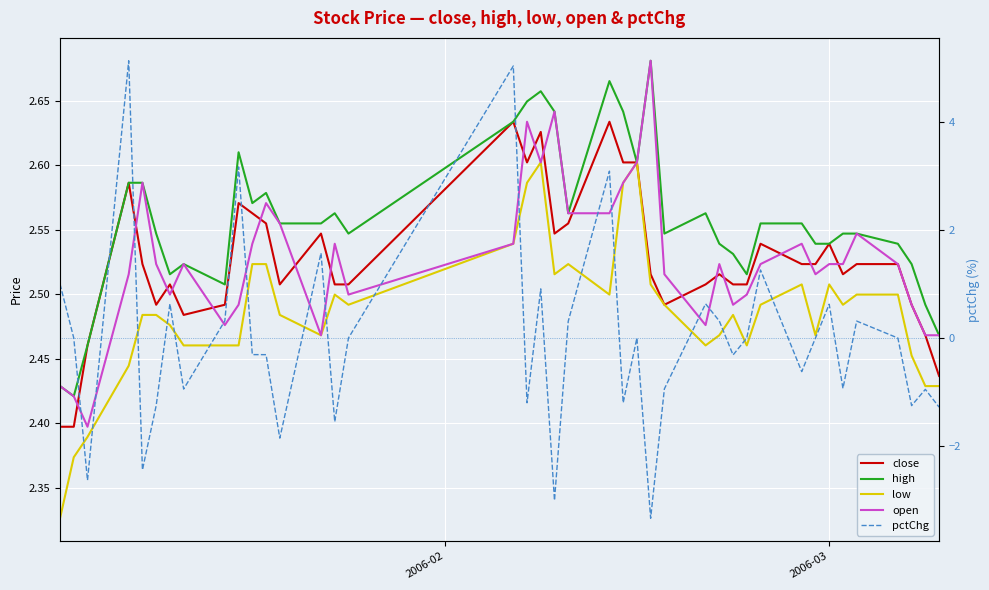

Is it true that open equals 1.3 at 37?

False